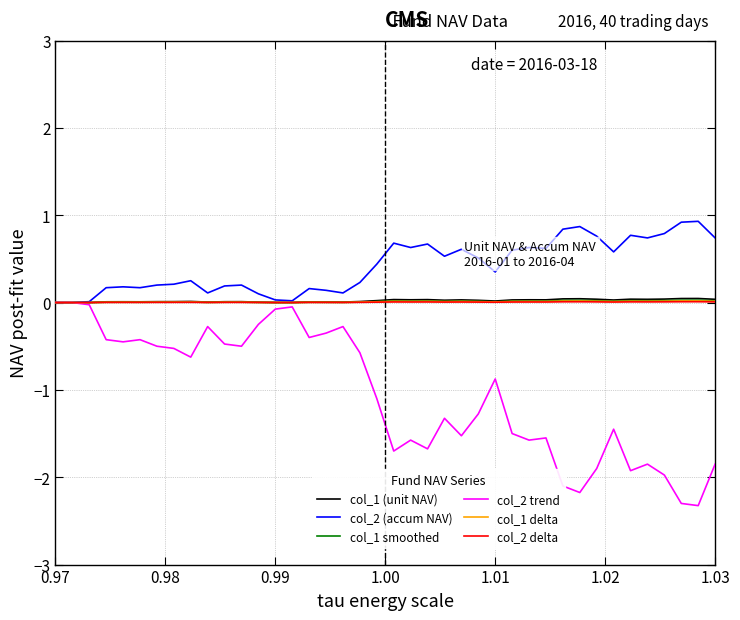

Which series has the widest spread of values?

col_2 trend